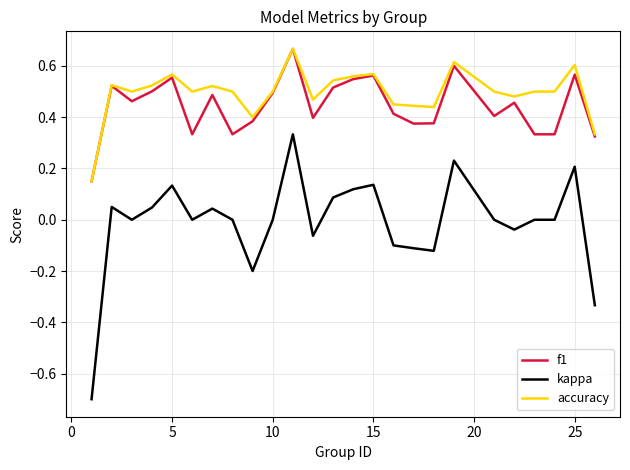

True or false: accuracy and kappa cross at least once.

False